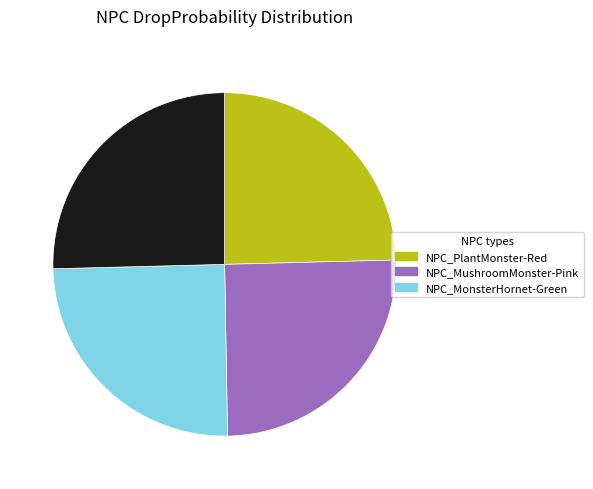

Does any single category account for the majority?

No